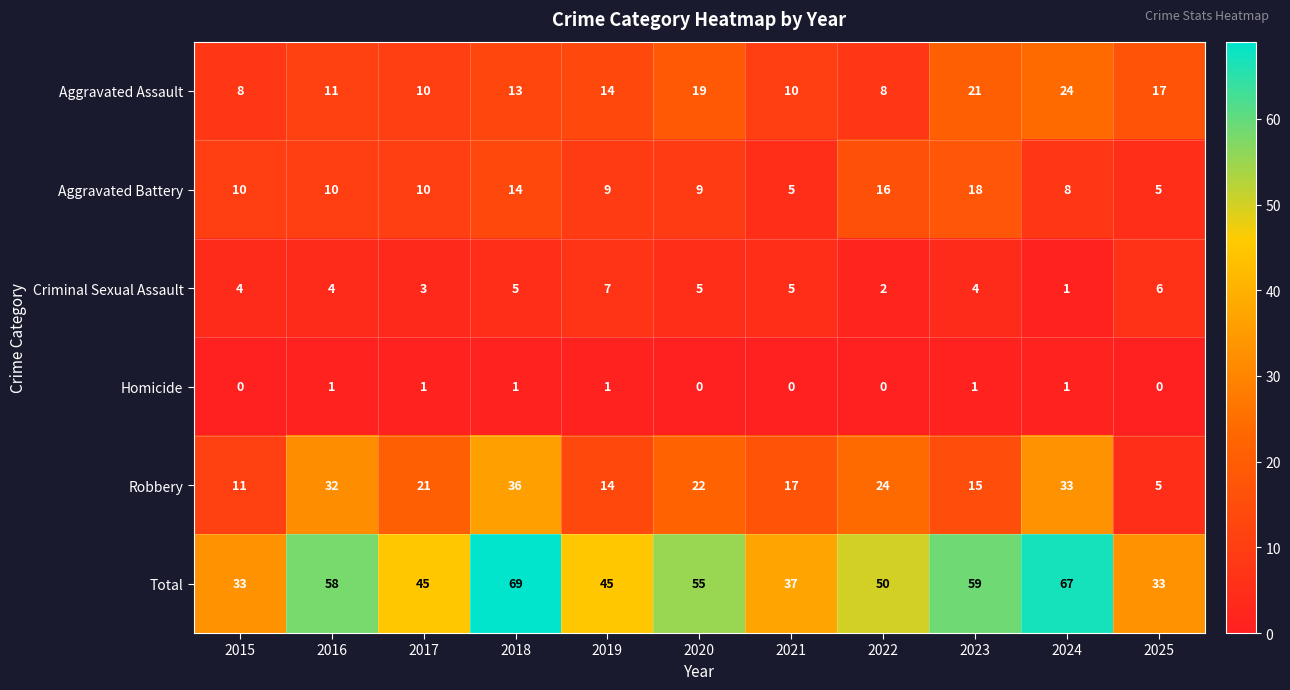

What is the average value of the Aggravated Battery series?

10